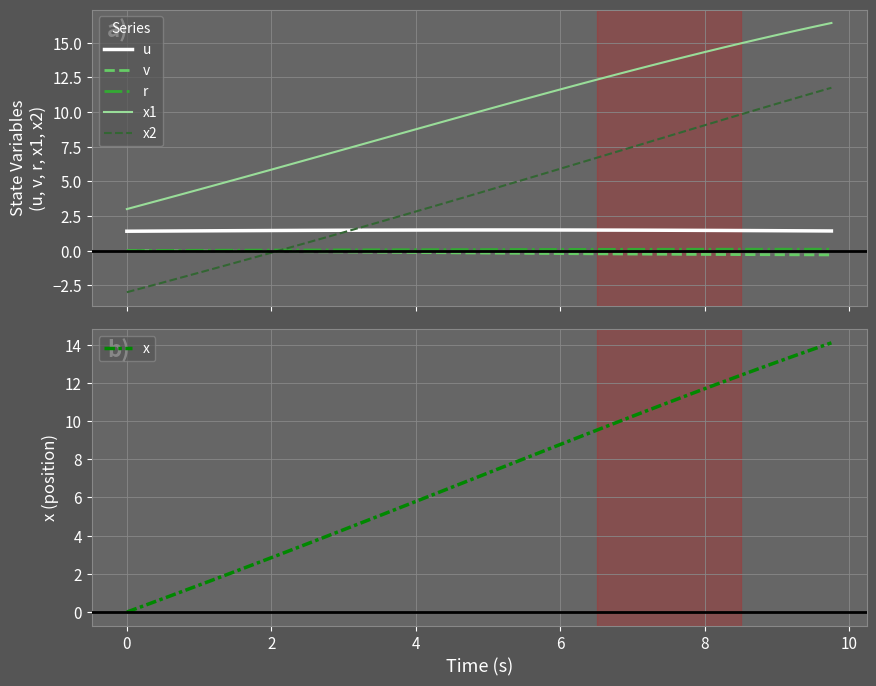

What is the minimum value for x2?

-3.0